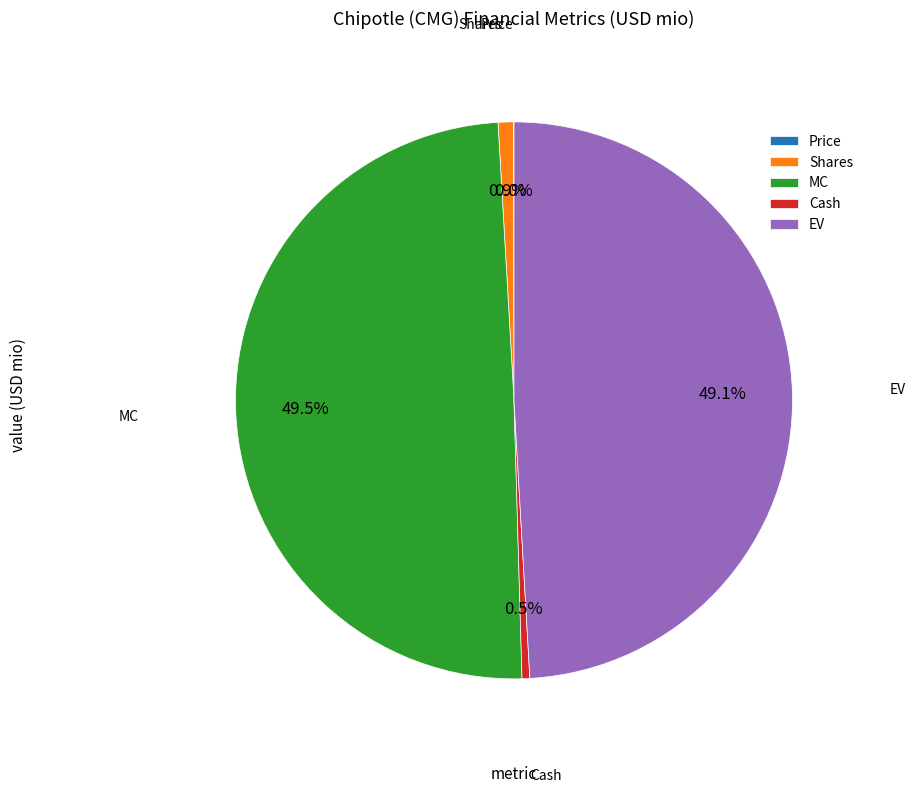

Between Cash and EV, which is larger?

EV